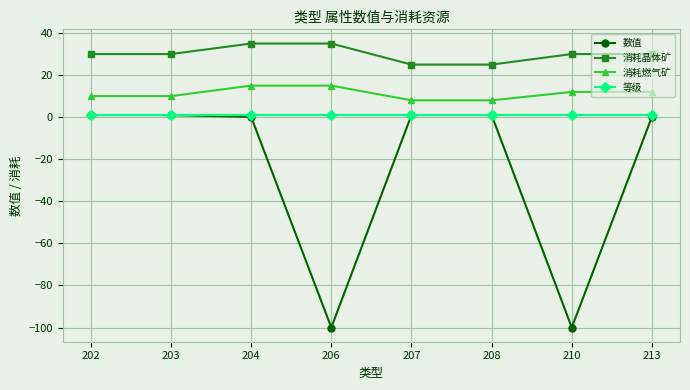

The 等级 series shows 1.0 at 208. True or false?

True